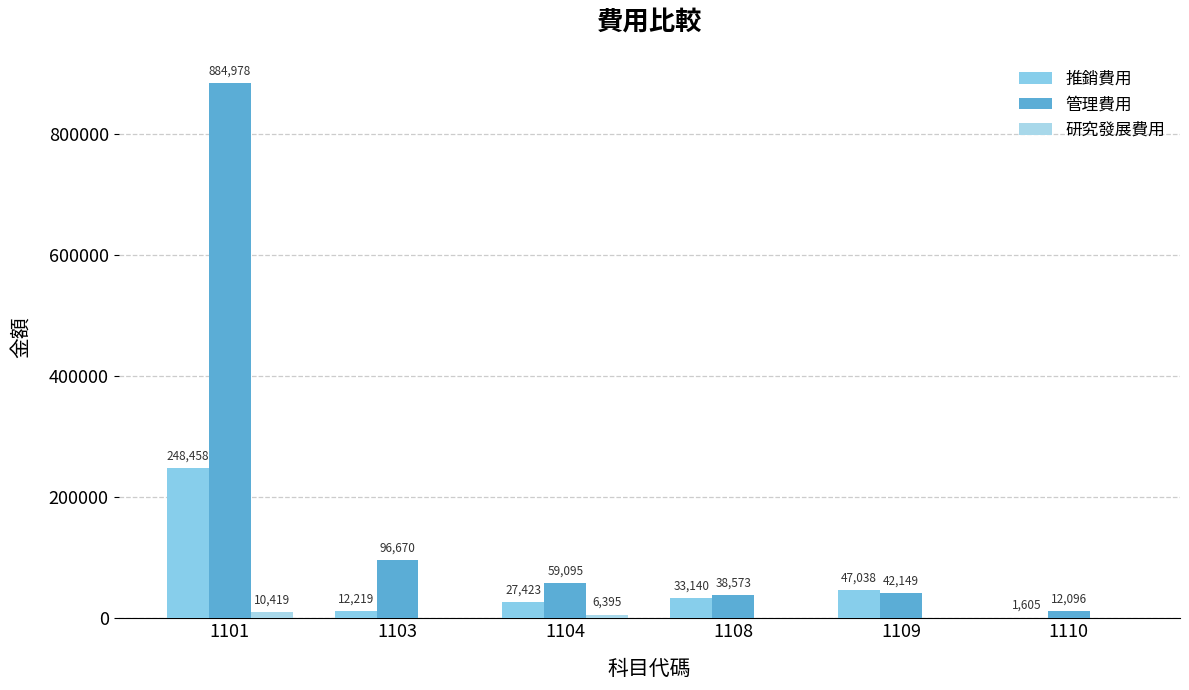

How many groups of bars are there?

6